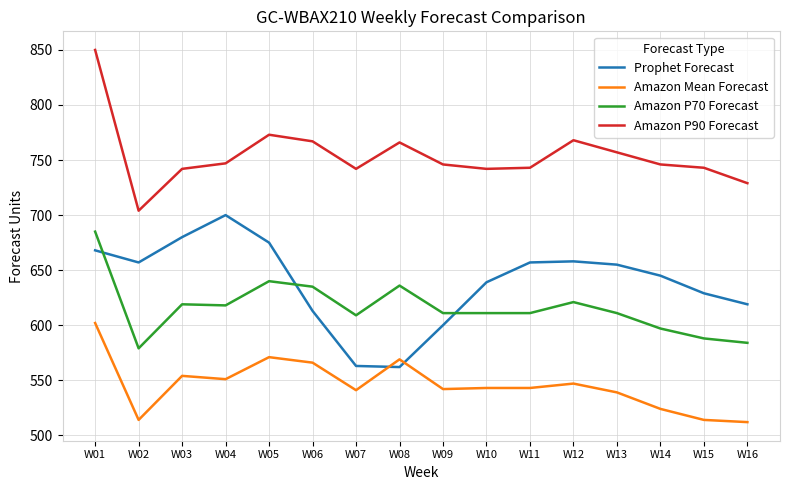

True or false: Amazon Mean Forecast has more than 0 points higher than both neighbors.

True